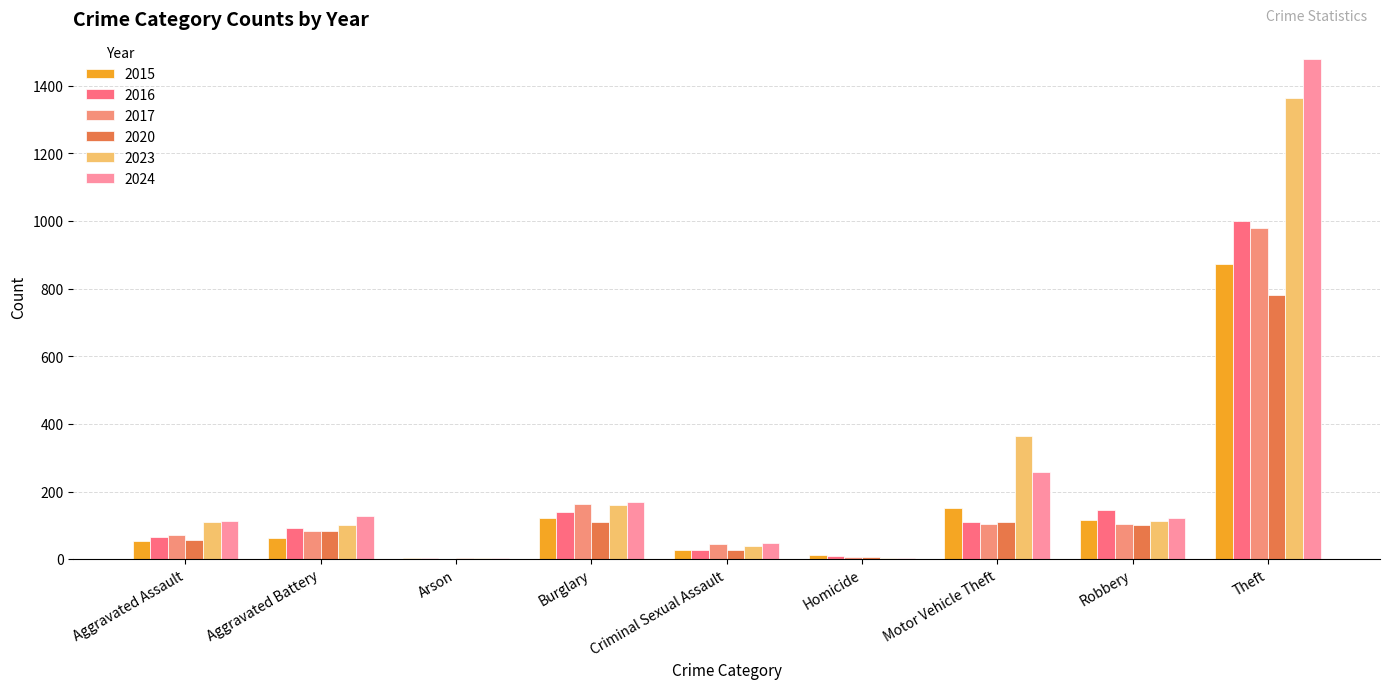

What is the value of the 2020 bar at the 3rd from the left?

4